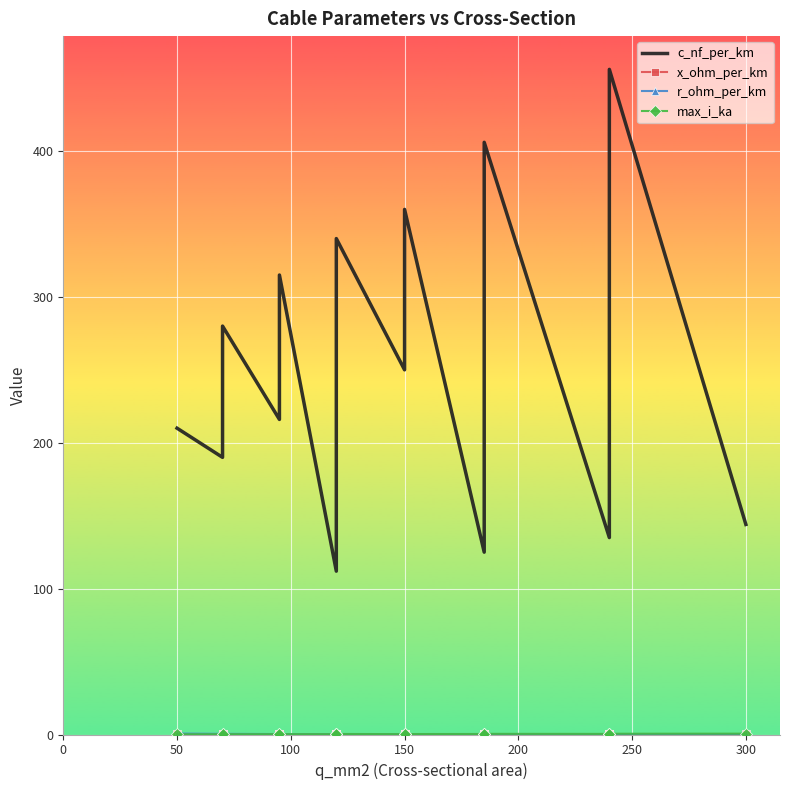

How many data points in c_nf_per_km are above 261?

9